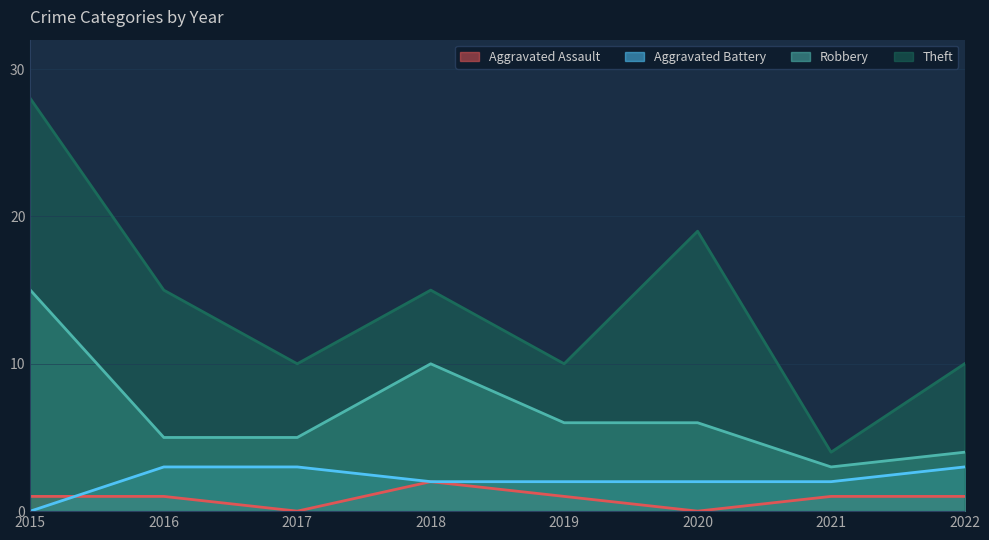

Which series has the largest range (max minus min)?

Theft